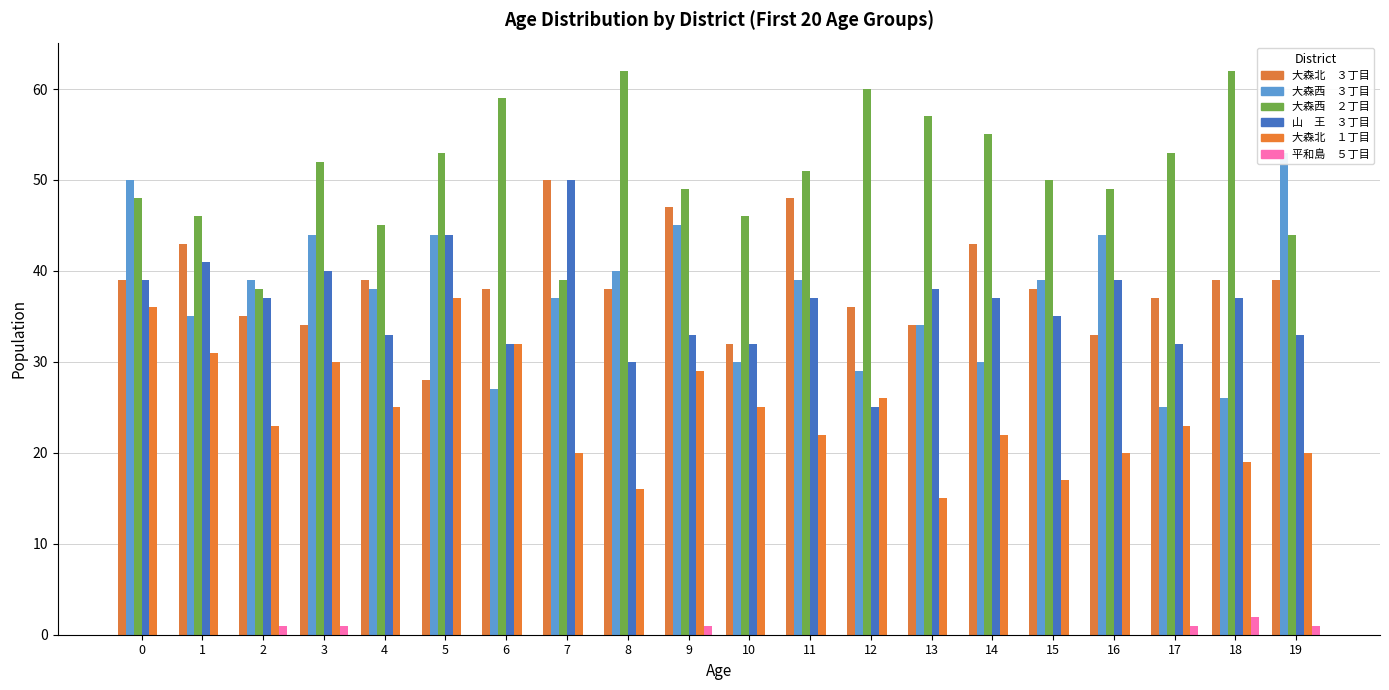

What are all the series names shown in the legend?

大森北　３丁目, 大森西　３丁目, 大森西　２丁目, 山　王　３丁目, 大森北　１丁目, 平和島　５丁目